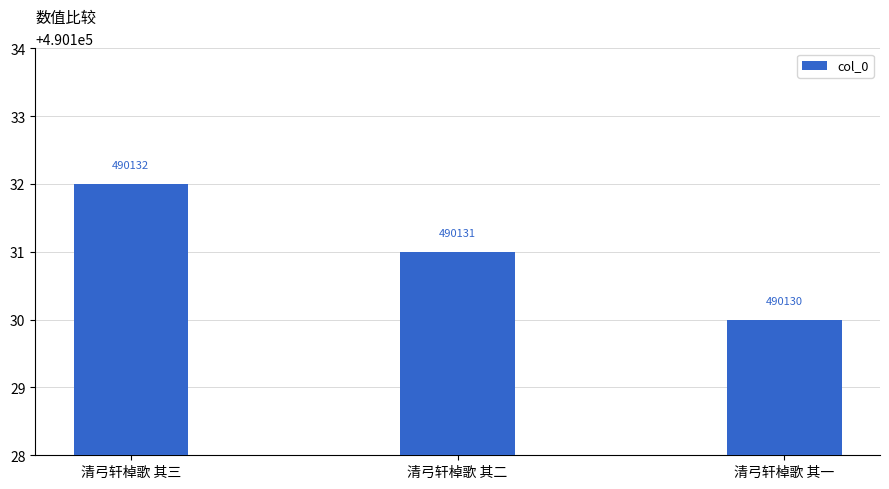

What is the value of the 3rd bar from the left?

490130